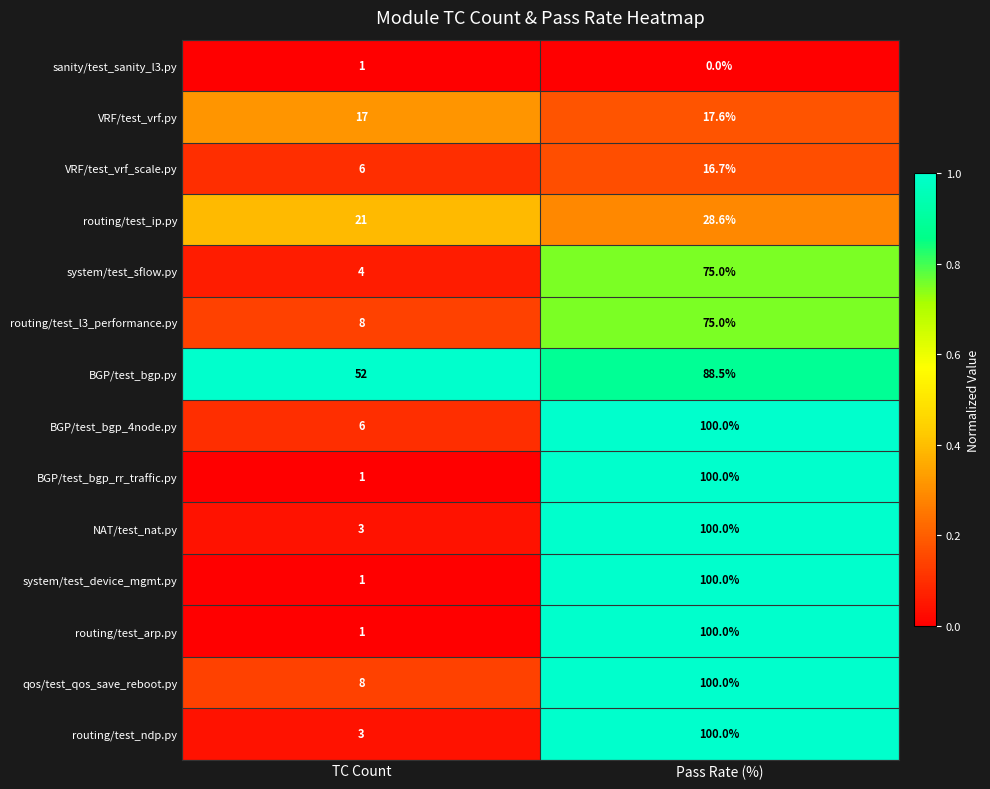

List the labels in order of system/test_sflow.py value, smallest first.

TC Count, Pass Rate (%)